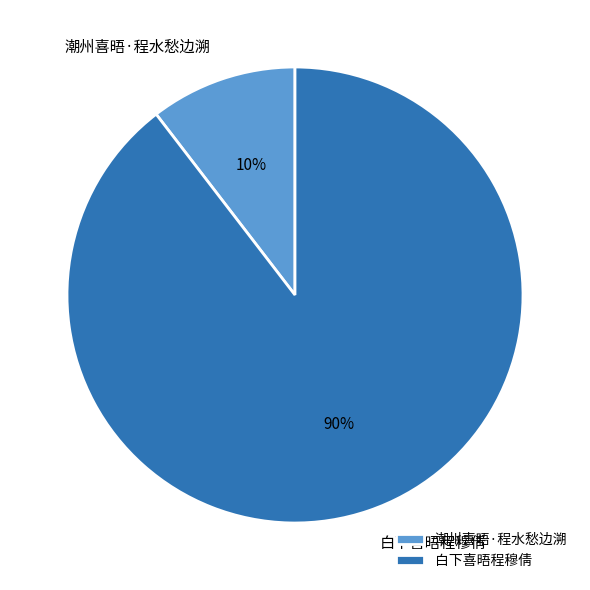

What percentage is the 白下喜晤程穆倩 slice, to the nearest percent?

90%